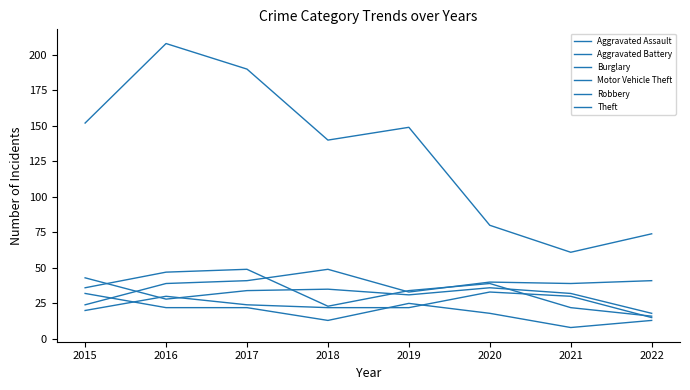

How many lines are shown in the chart?

6